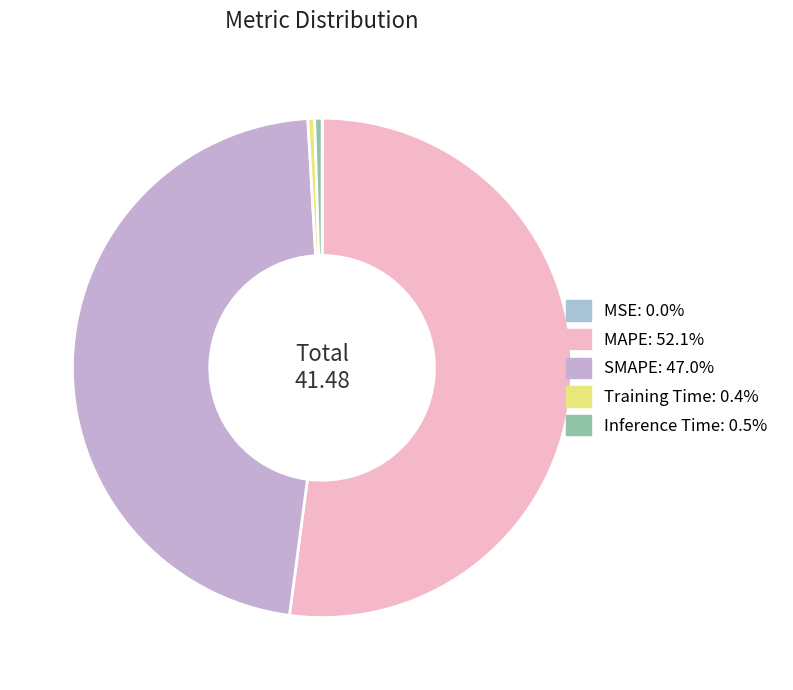

To the nearest percent, what portion does SMAPE represent?

47%